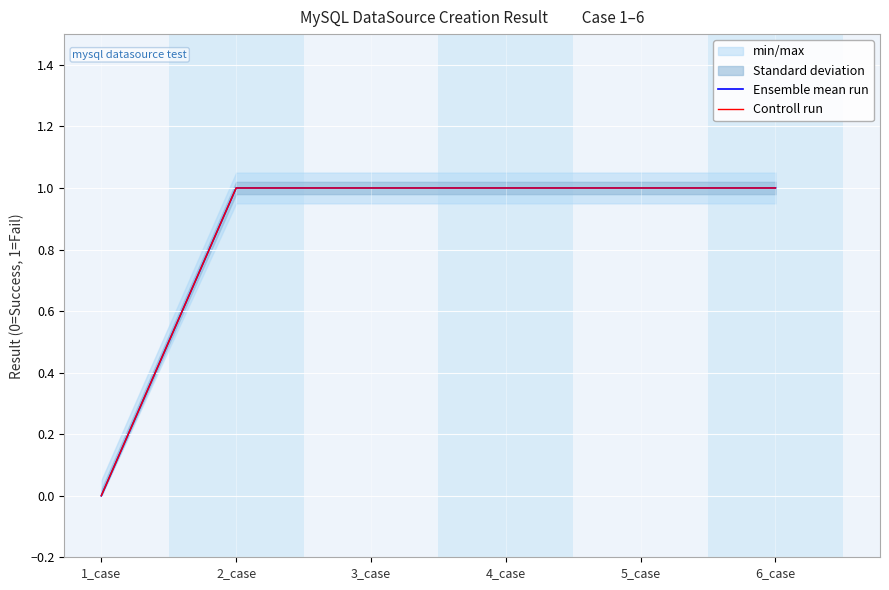

Reading left to right, extract all data points from this chart.

Ensemble mean run: 1_case=0	2_case=1	3_case=1	4_case=1	5_case=1	6_case=1
Controll run: 1_case=0	2_case=1	3_case=1	4_case=1	5_case=1	6_case=1